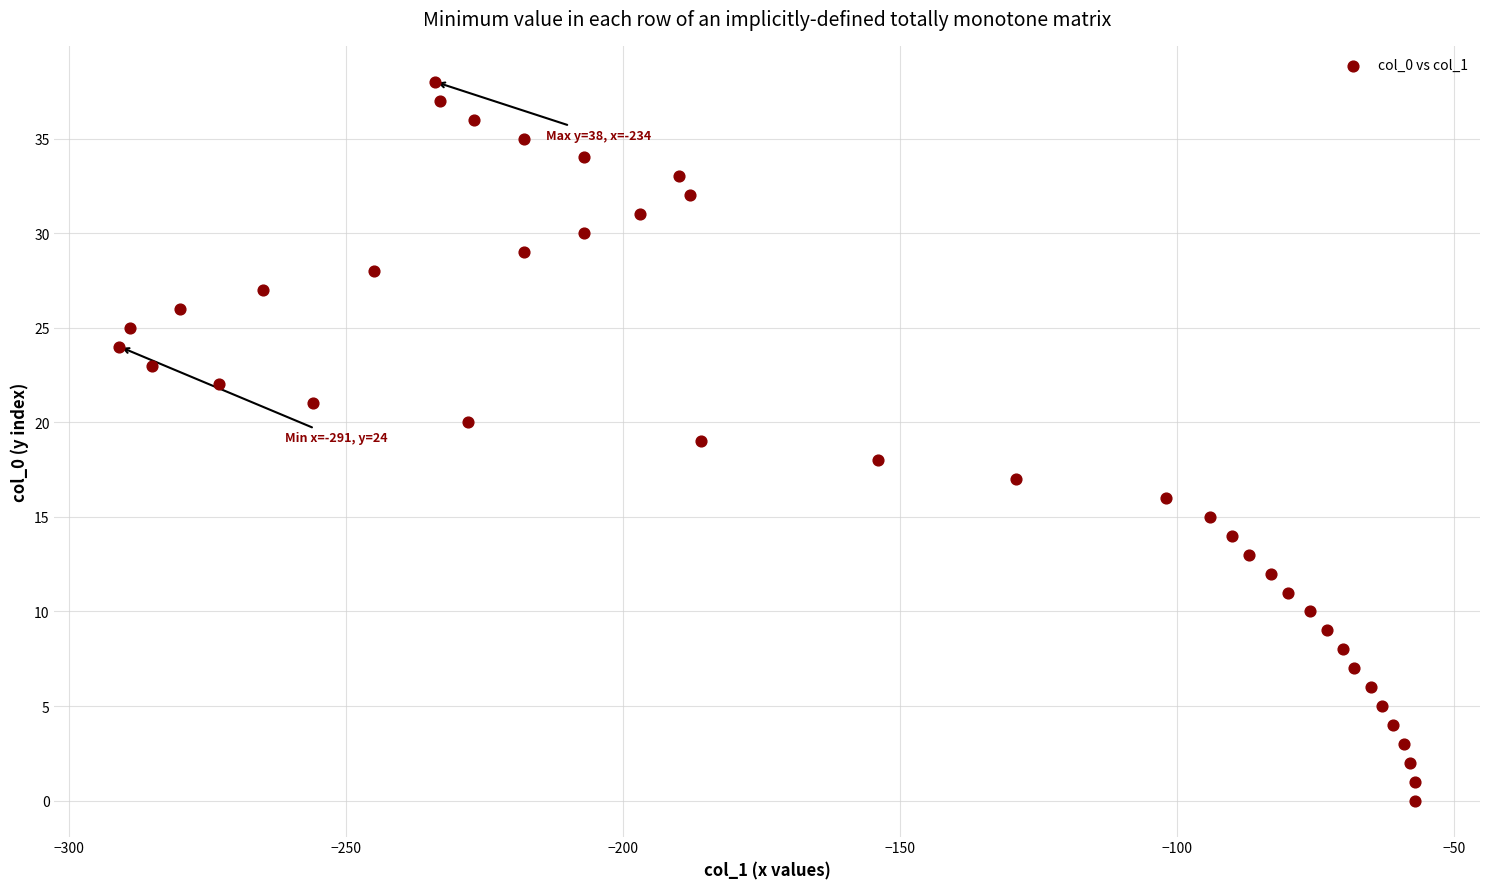

What is the range of X values (max minus min)?

234